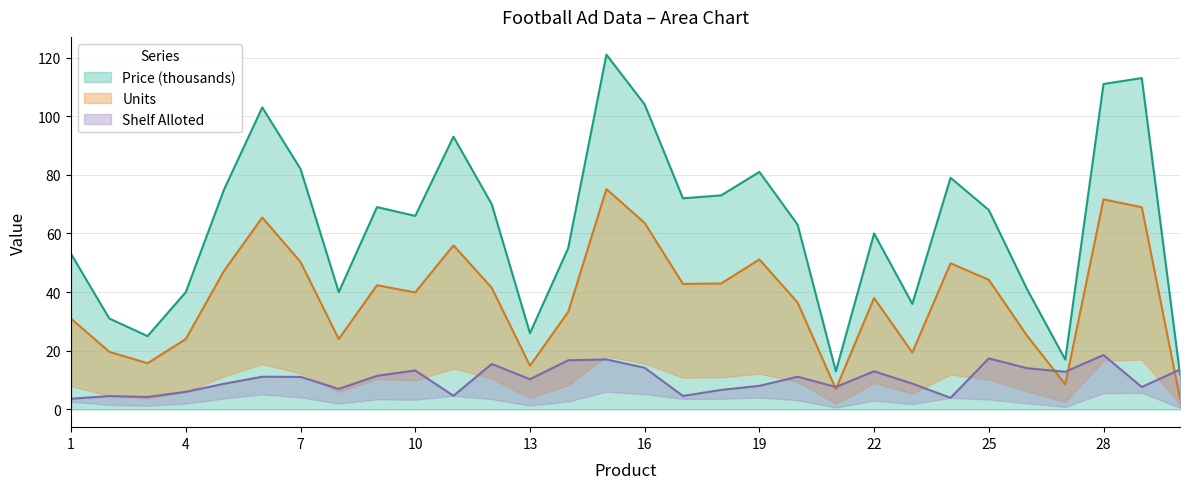

What is the difference between the Units values at 28 and 27?

63.1